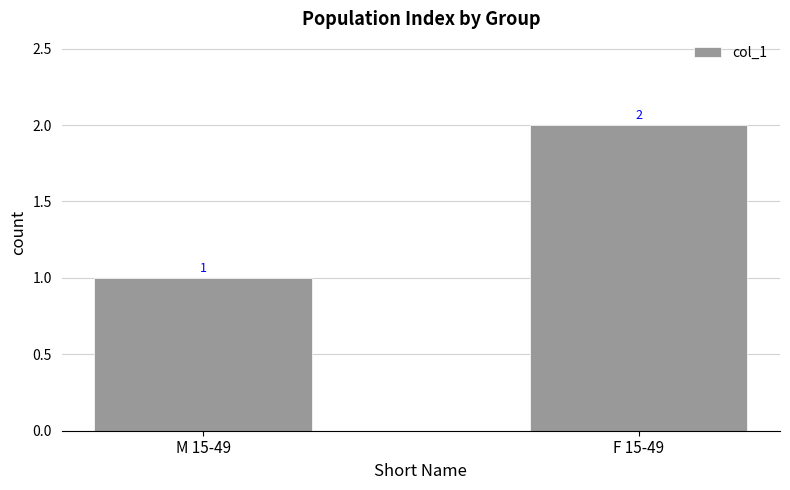

Which has a higher value, F 15-49 or M 15-49?

F 15-49